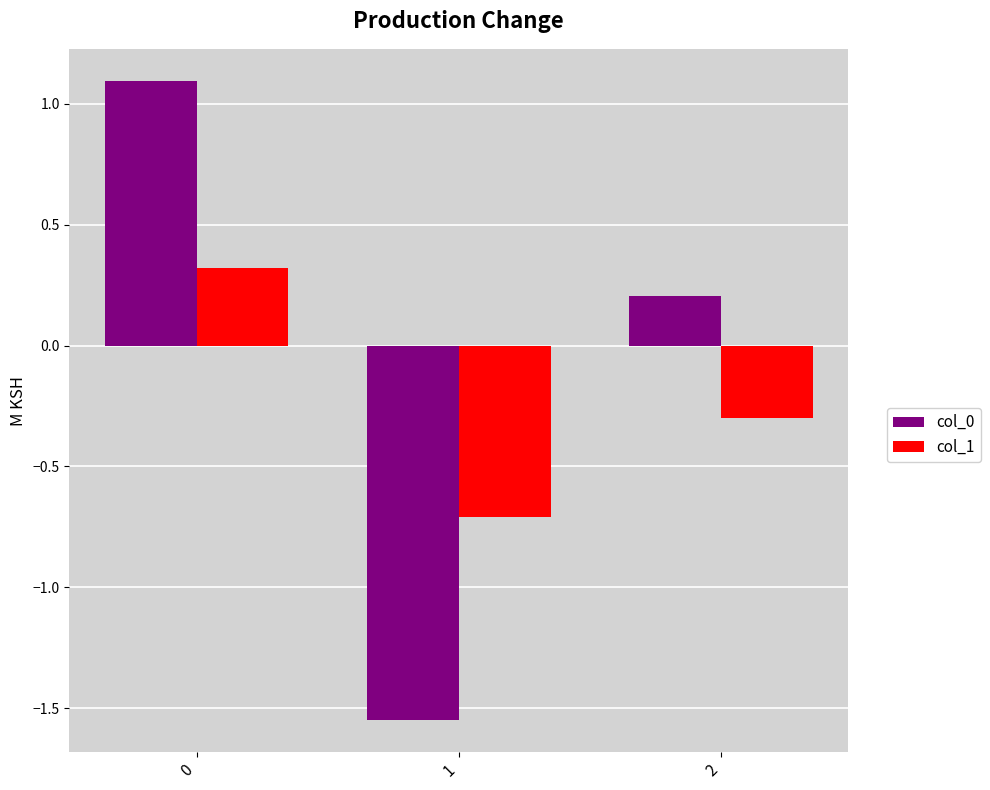

How many groups of bars are there?

3